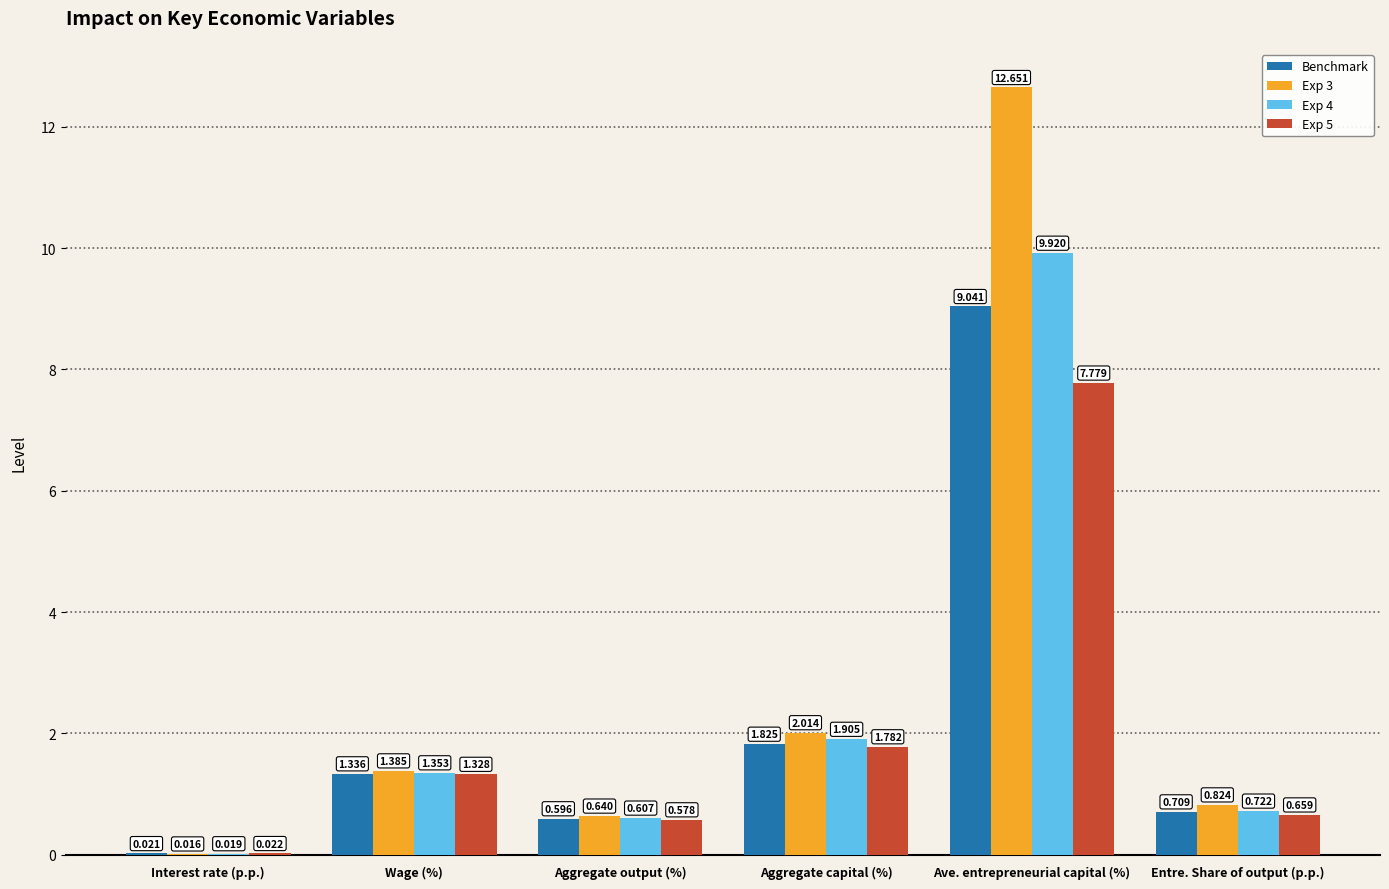

At which label is Benchmark closest to 4?

Aggregate capital (%)